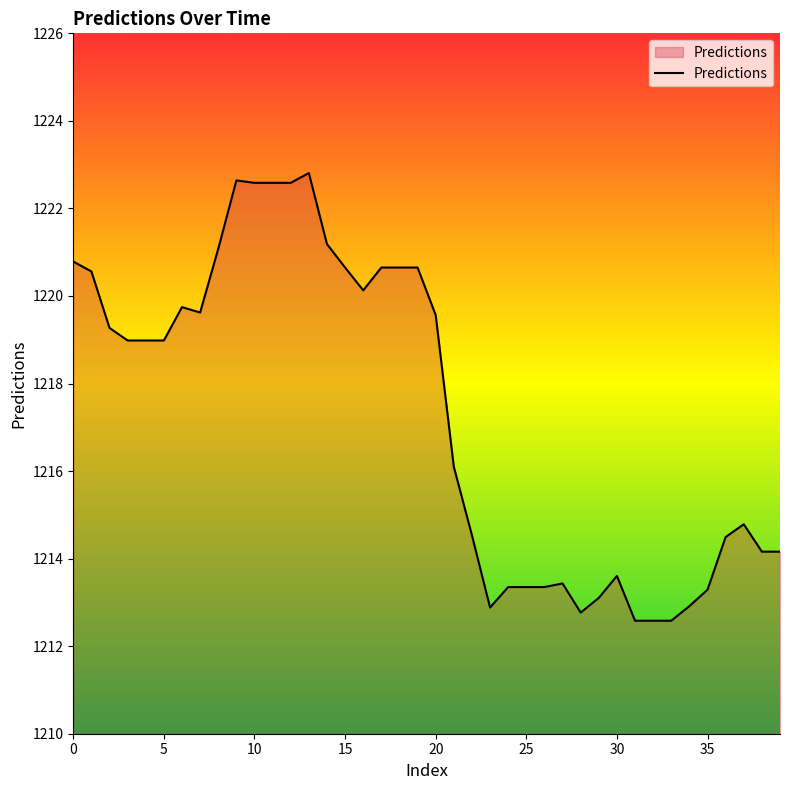

What is the difference between the maximum and minimum values?

10.2